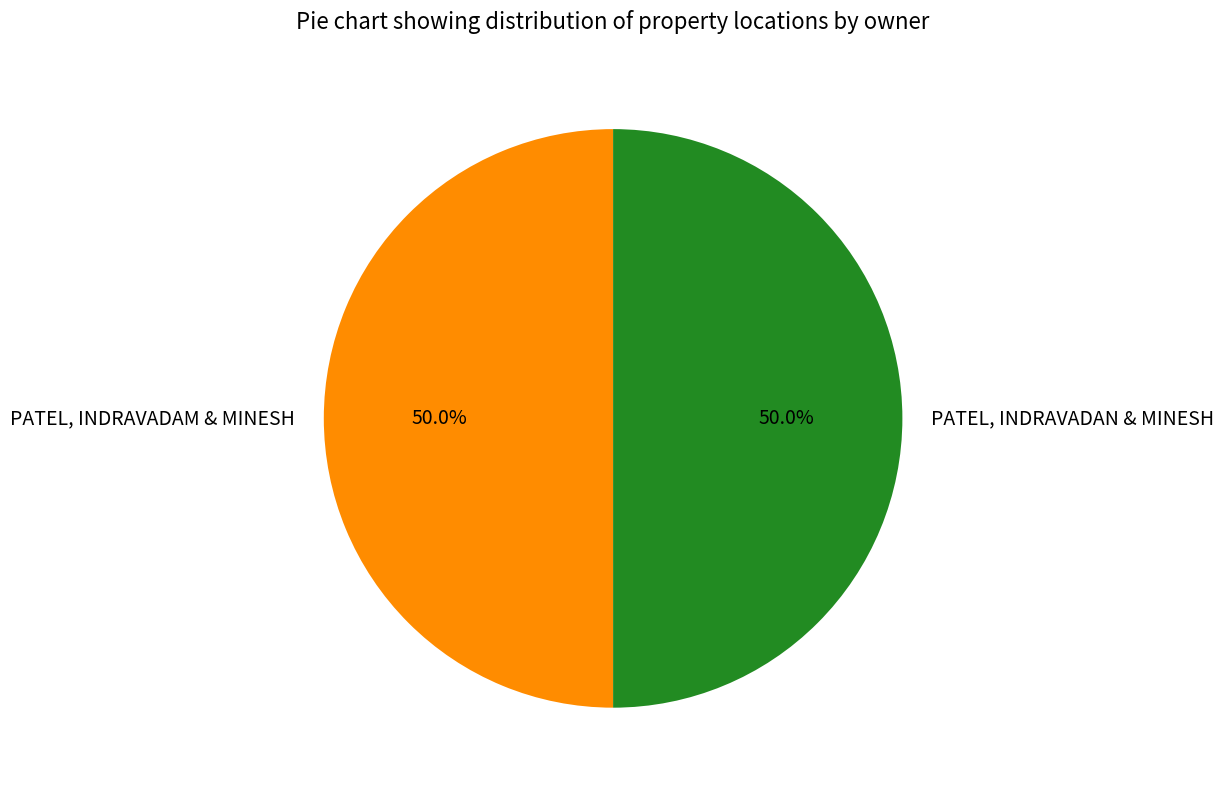

What percentage is the PATEL, INDRAVADAN & MINESH slice, to the nearest percent?

50%